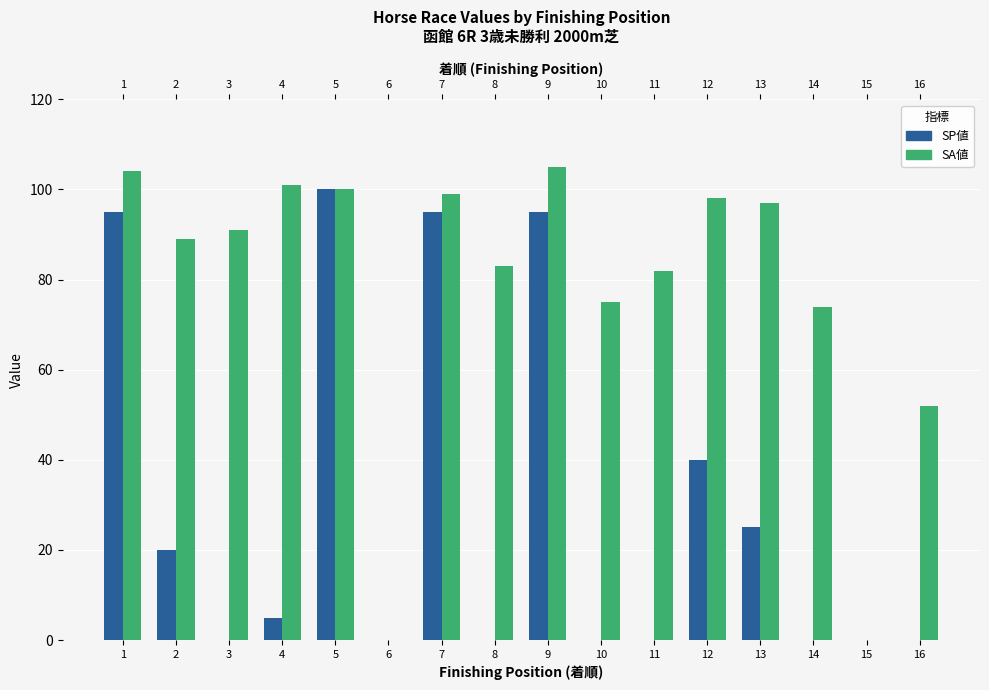

List the labels in order of SA値 value, largest first.

9, 1, 4, 5, 7, 12, 13, 3, 2, 8, 11, 10, 14, 16, 6, 15